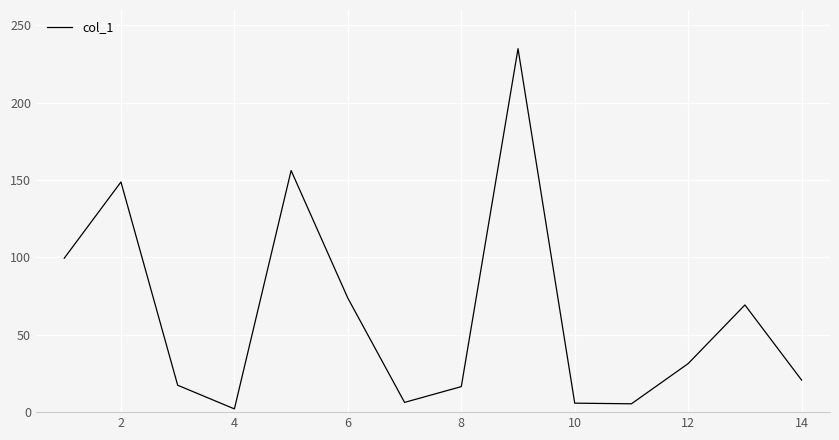

What is the average value?

63.4